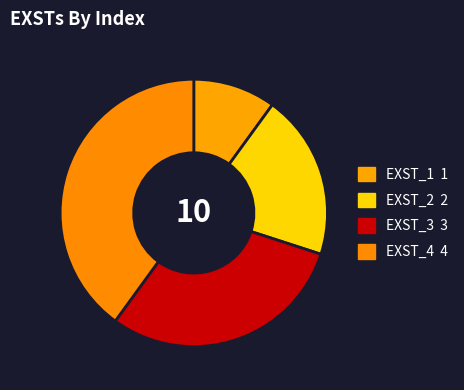

Rank the categories by value from highest to lowest.

EXST_4, EXST_3, EXST_2, EXST_1